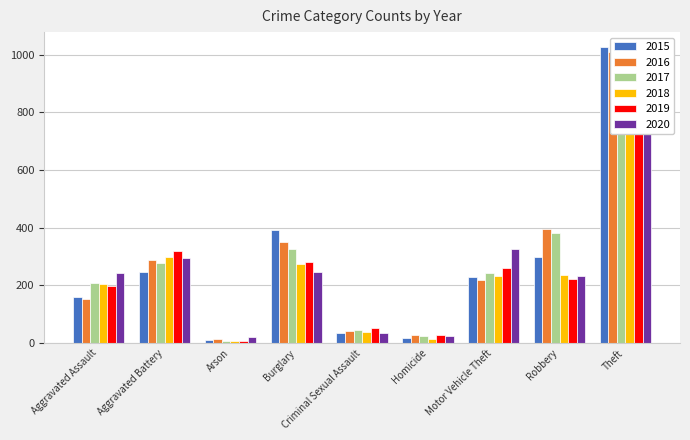

At Criminal Sexual Assault, list the series in order from largest to smallest.

2019, 2017, 2016, 2018, 2020, 2015